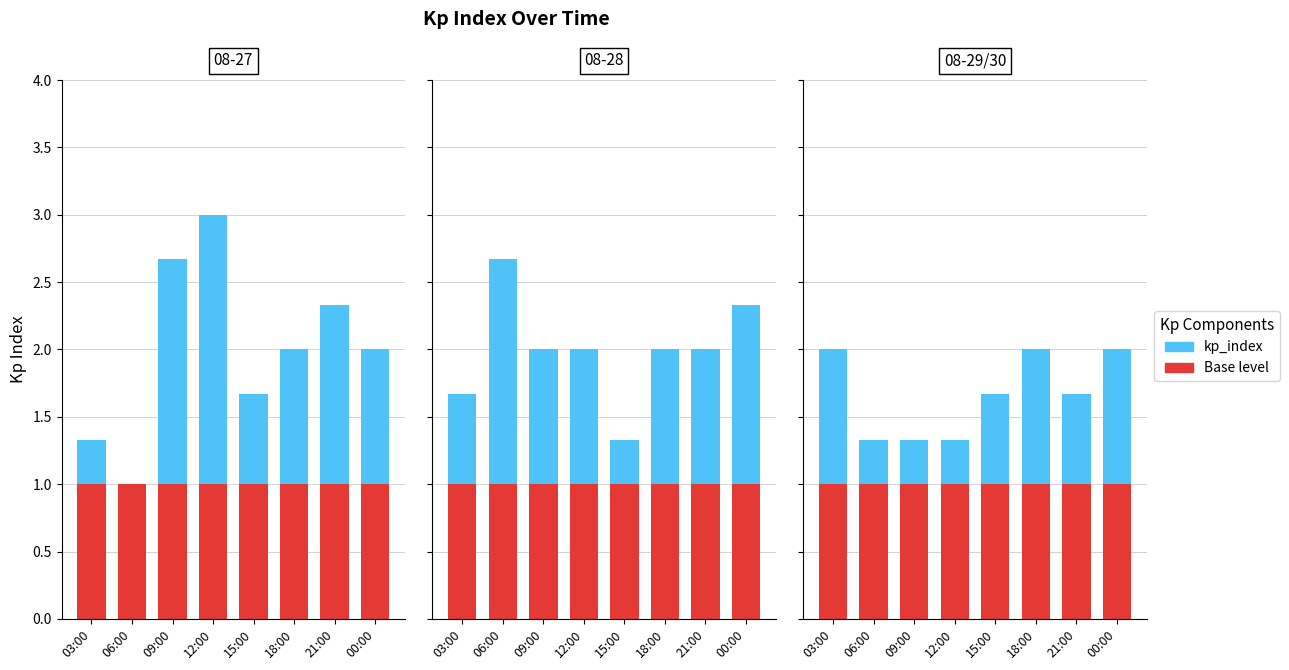

At 00:00, list the series in order from largest to smallest.

Base level, kp_index